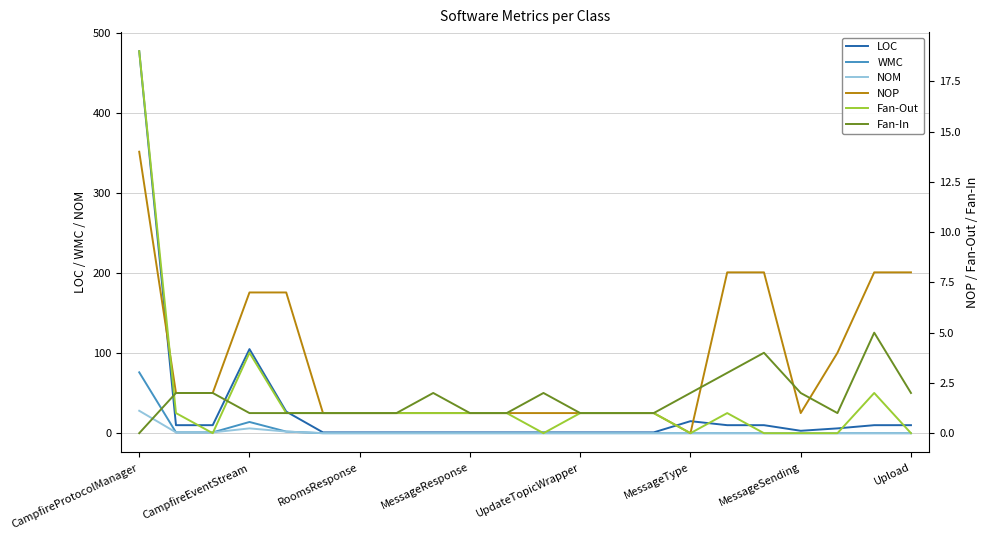

How many data points does each series have?

22